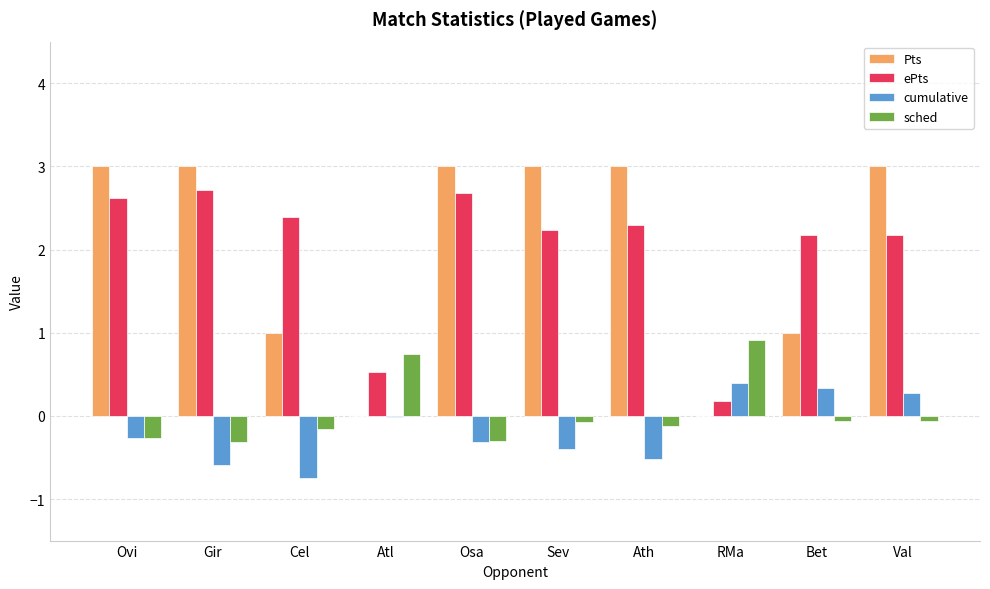

Are the bars grouped side by side (vs. stacked)?

Yes